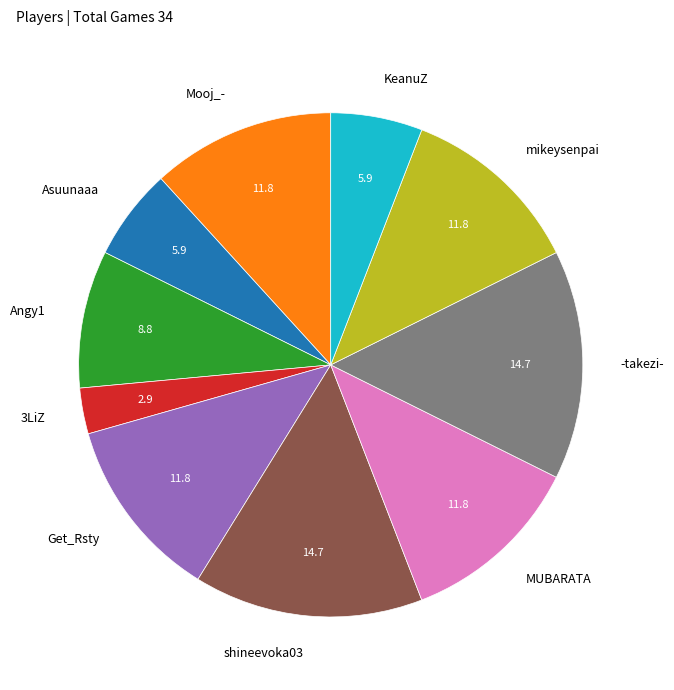

Combined, do Asuunaaa and Angy1 account for over 50%?

No